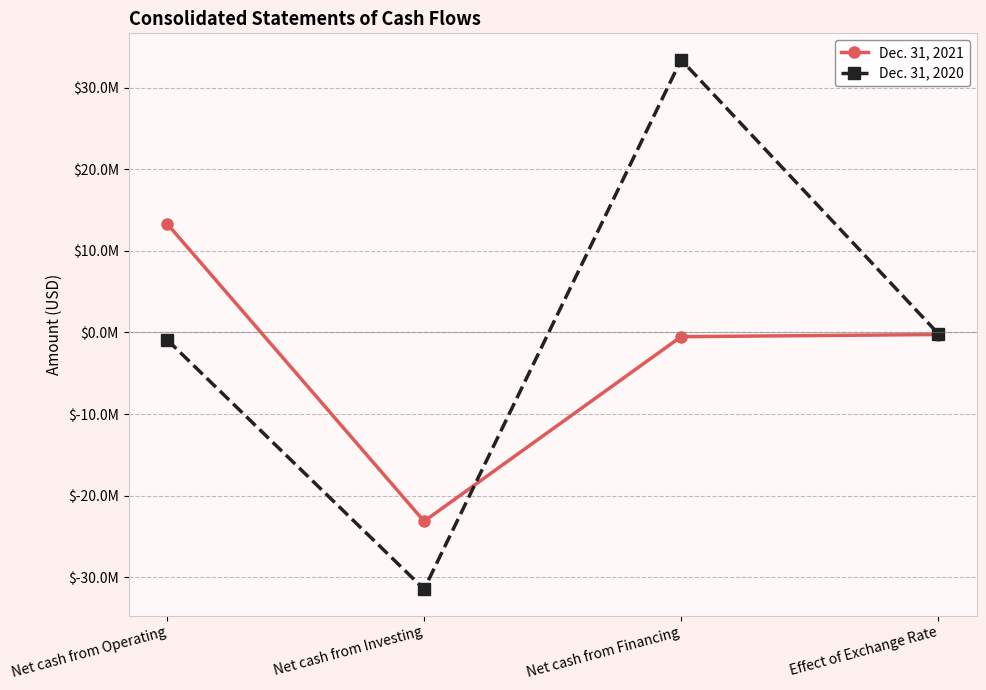

Is this an area chart (filled region under the line)?

No